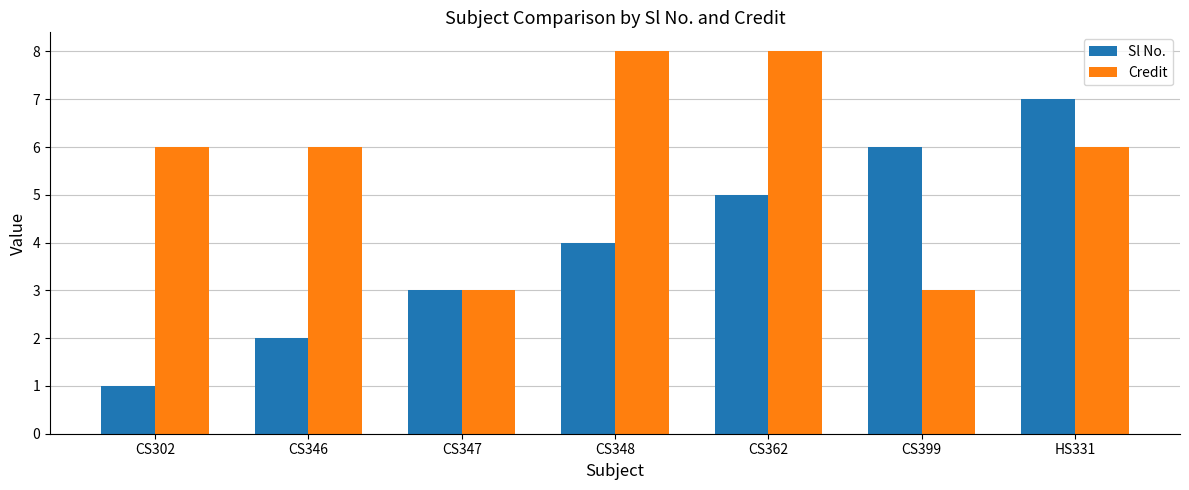

Reading right to left, list all the values displayed in this chart.

Sl No.: HS331=7	CS399=6	CS362=5	CS348=4	CS347=3	CS346=2	CS302=1
Credit: HS331=6	CS399=3	CS362=8	CS348=8	CS347=3	CS346=6	CS302=6